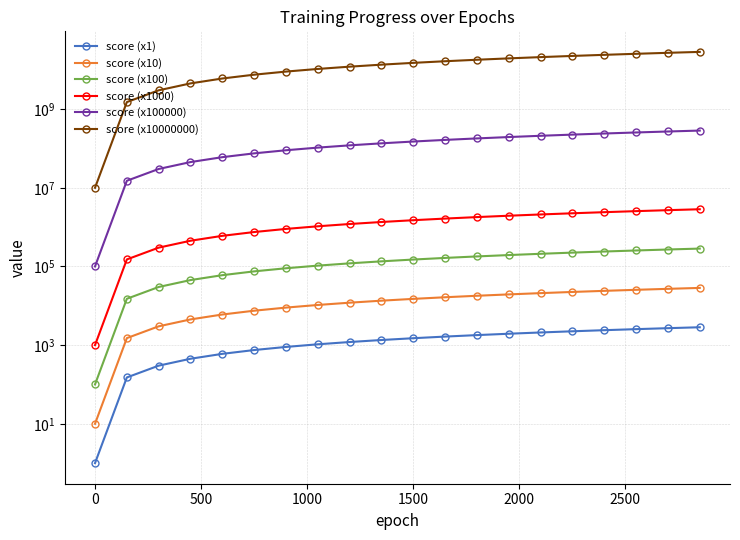

What is the smallest value displayed?

1